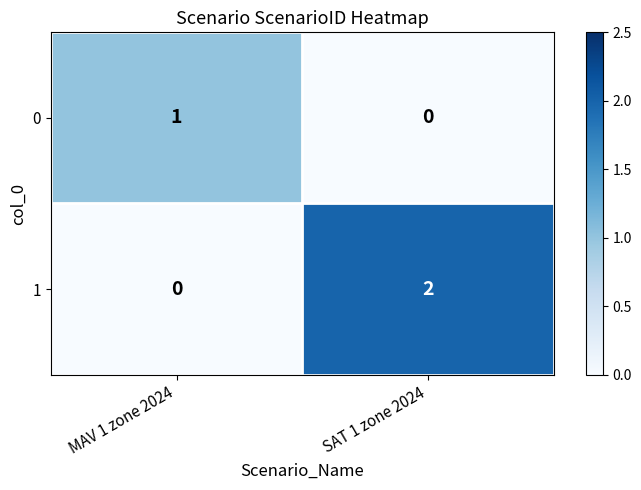

At which label is 0 closest to 0?

SAT 1 zone 2024